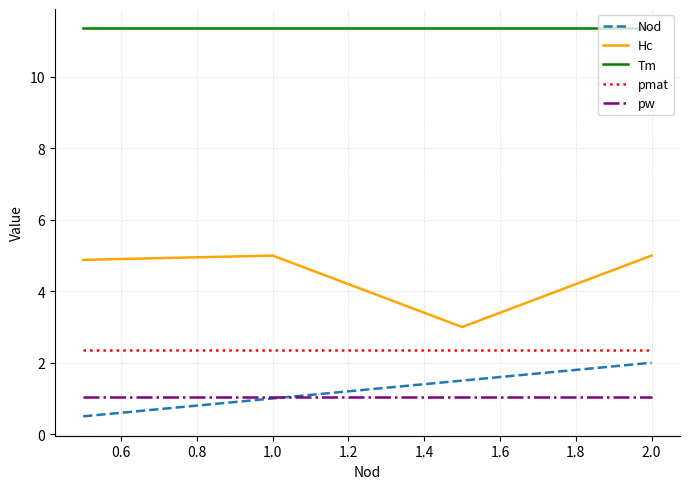

True or false: Hc and pw cross at least once.

False